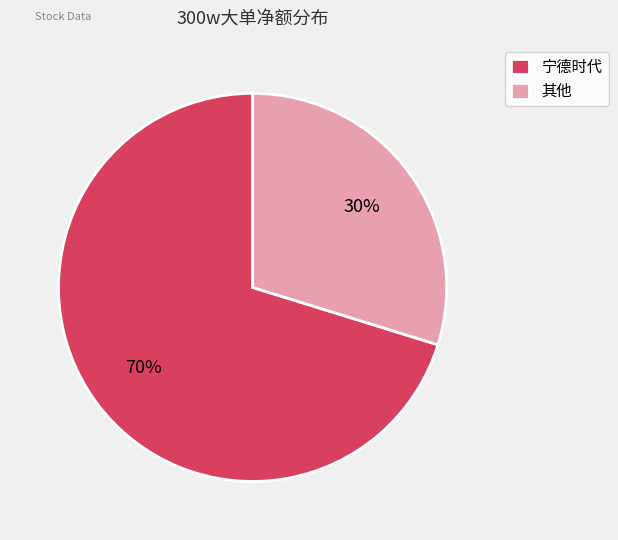

How many slices are in this pie chart?

2